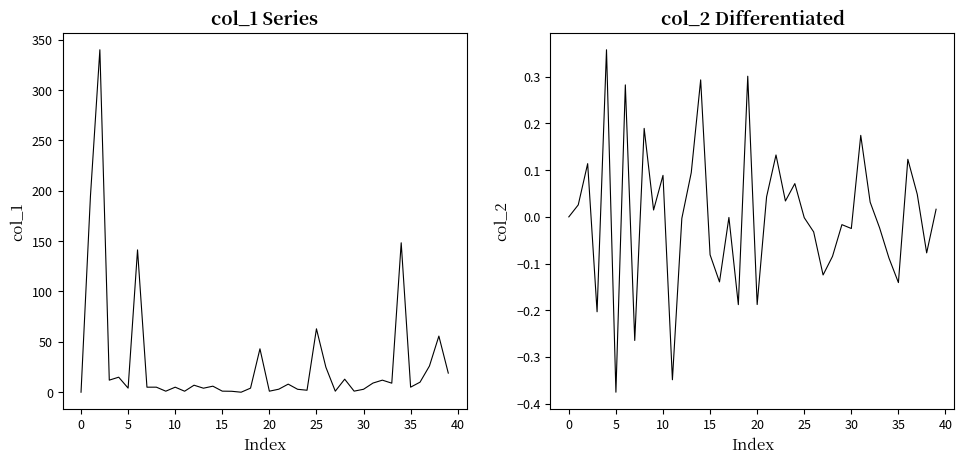

Is it true that col_1 equals 6.5 at 5?

False